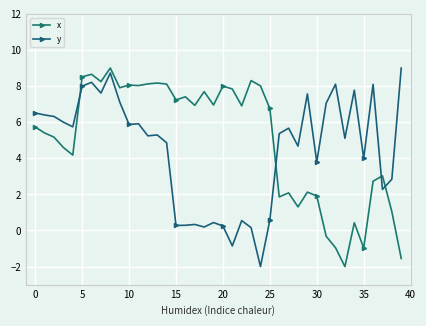

Rank the series by their average value, from highest to lowest.

x, y